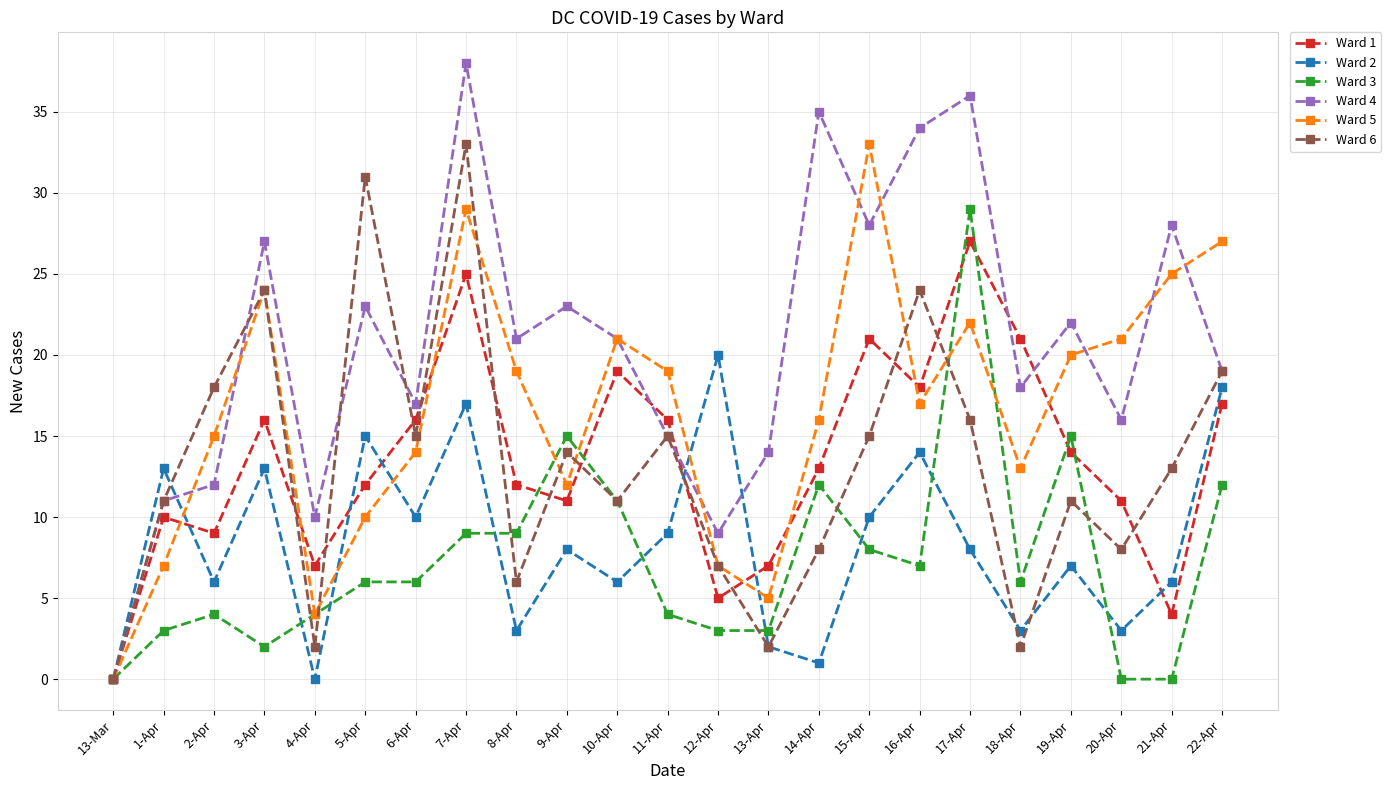

Between 5-Apr and 17-Apr, which series saw the biggest shift?

Ward 3